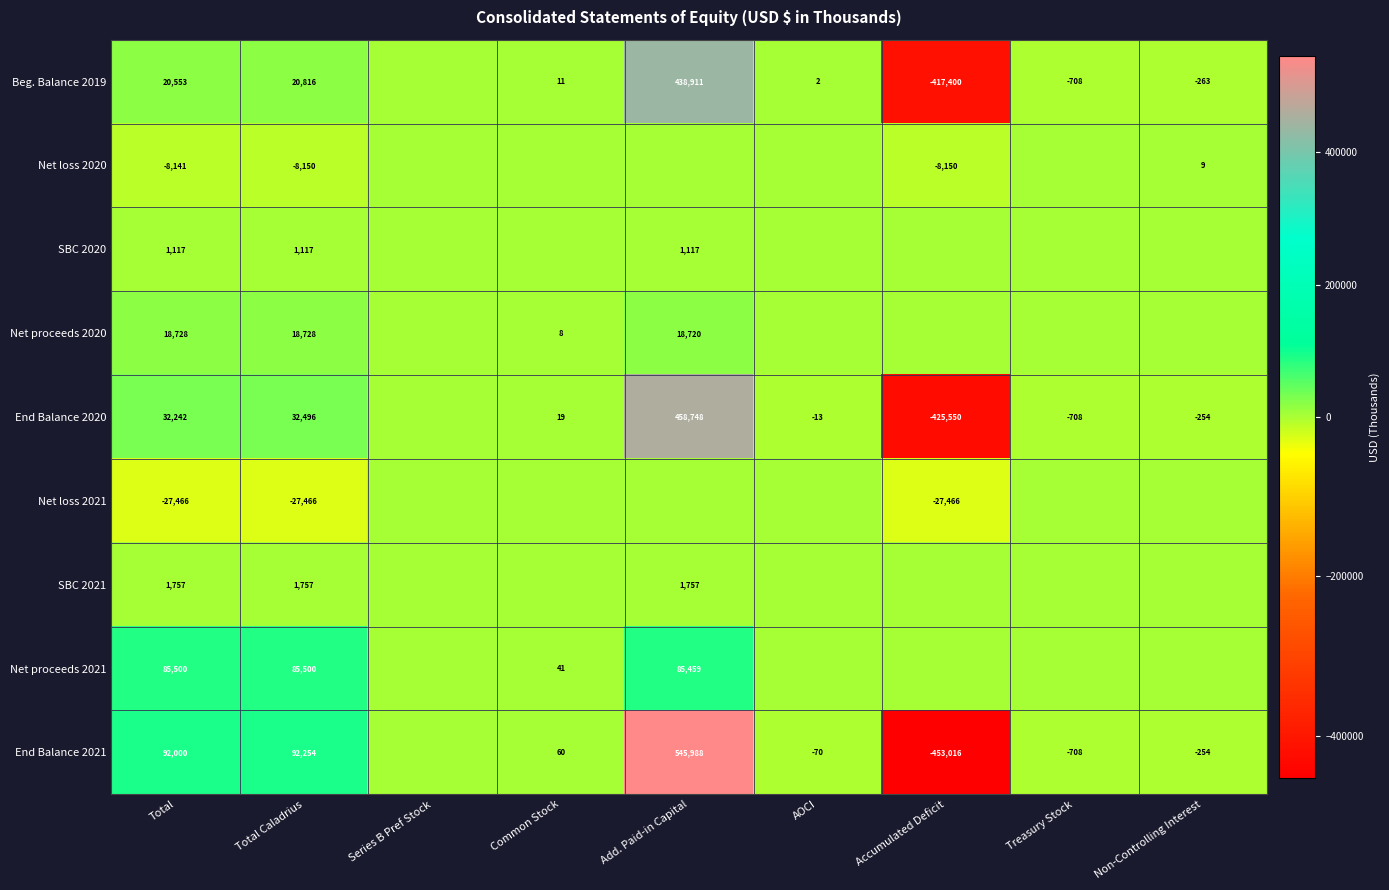

Between Series B Pref Stock and Non-Controlling Interest, which is larger?

Series B Pref Stock